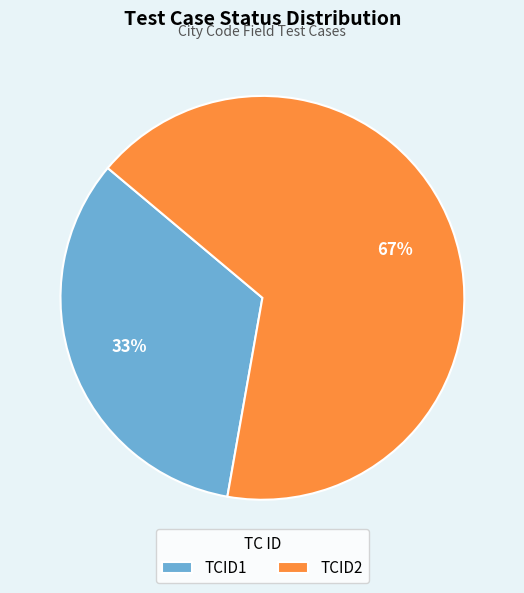

The TCID2 slice represents 72% of the pie. True or false?

False